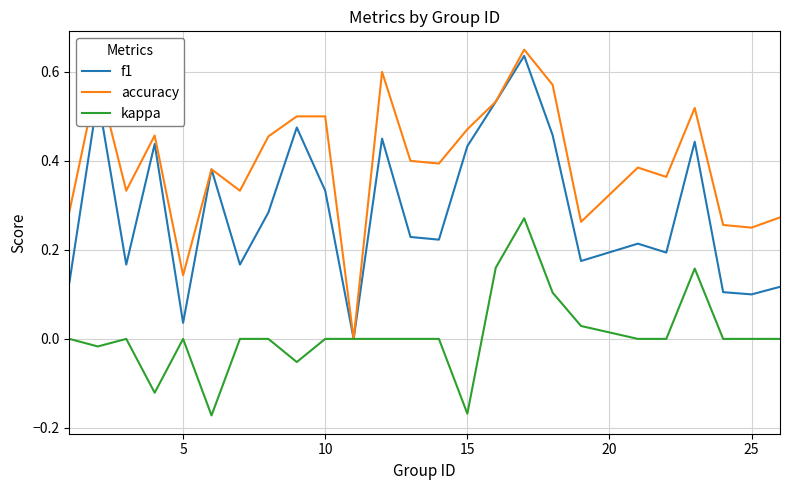

List the series in order of their overall mean, highest first.

accuracy, f1, kappa